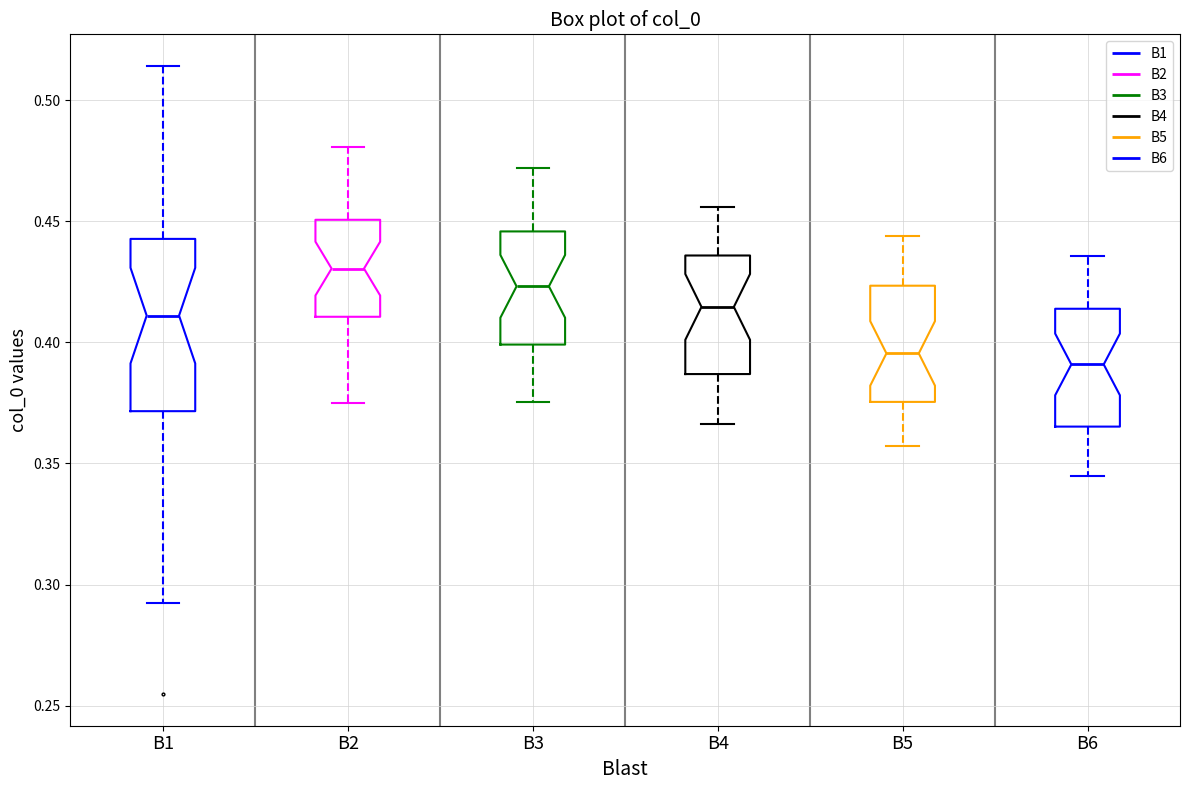

Where does the upper whisker of the box for B6 end on the y-axis? The values are not printed on the chart, so give them approximately, as read against the axis.

0.435